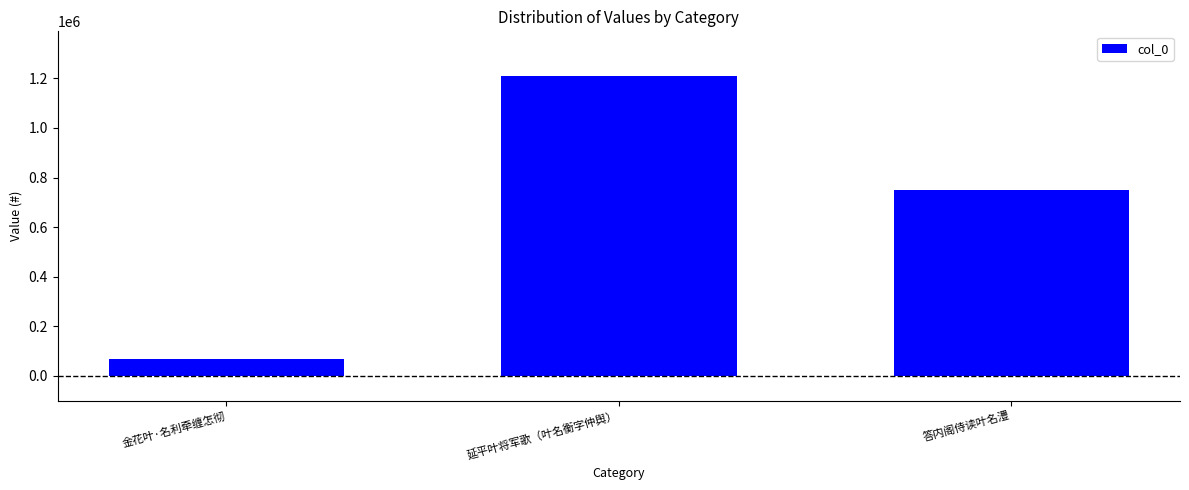

How many categories are shown in the chart?

3